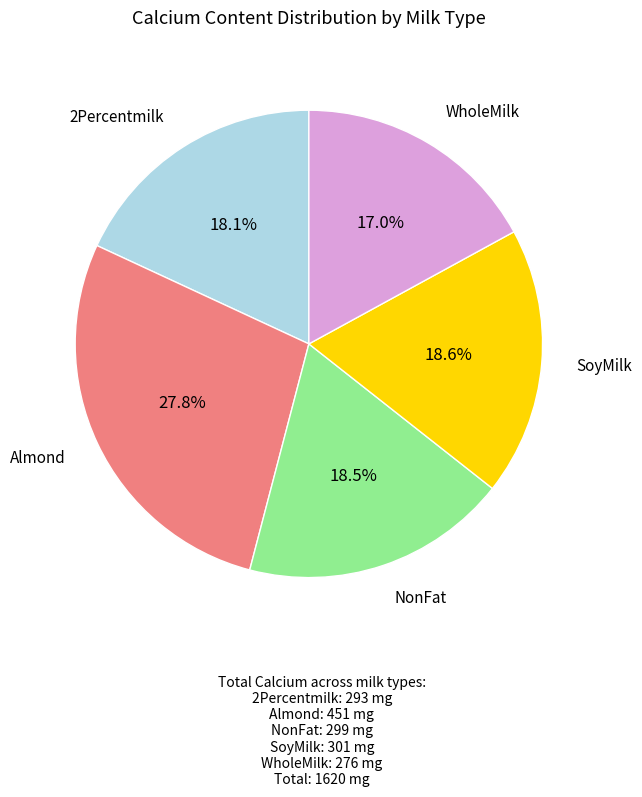

What is the smallest slice in the pie chart?

WholeMilk